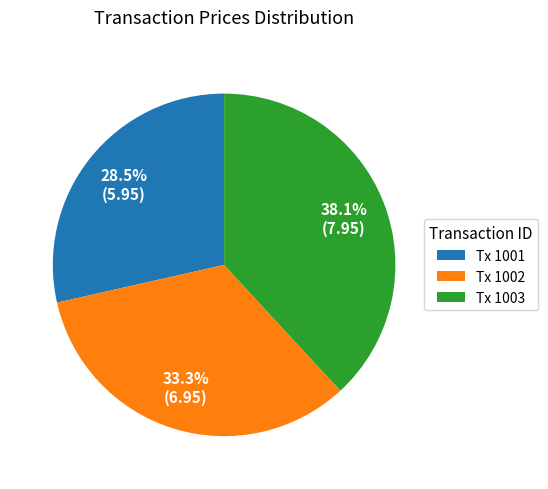

What percentage is NOT represented by Tx 1003?

61.9%